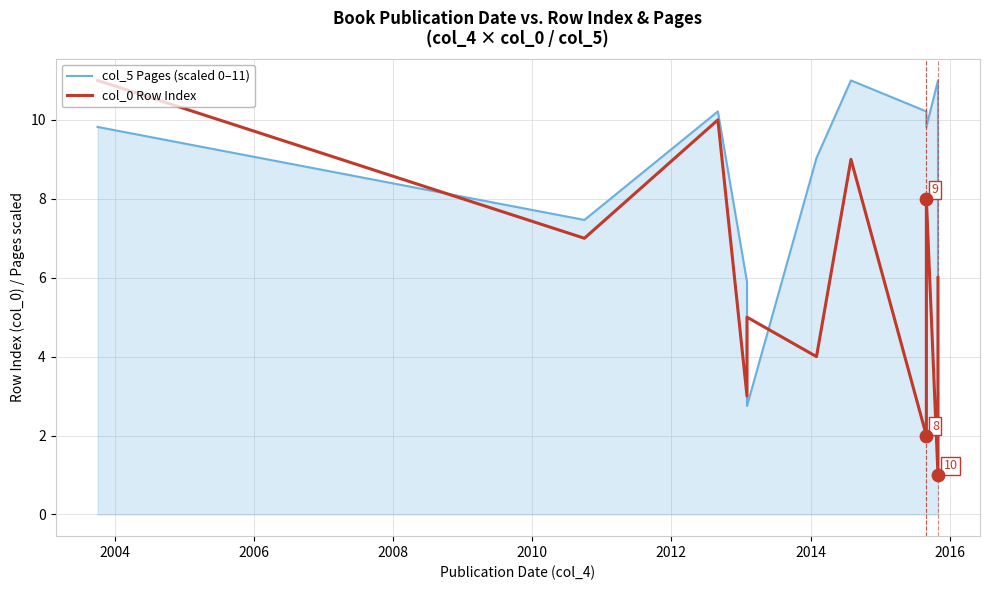

Is the value of col_5 Pages (scaled 0–11) at 2012 greater than the value of col_0 Row Index at 2006?

No